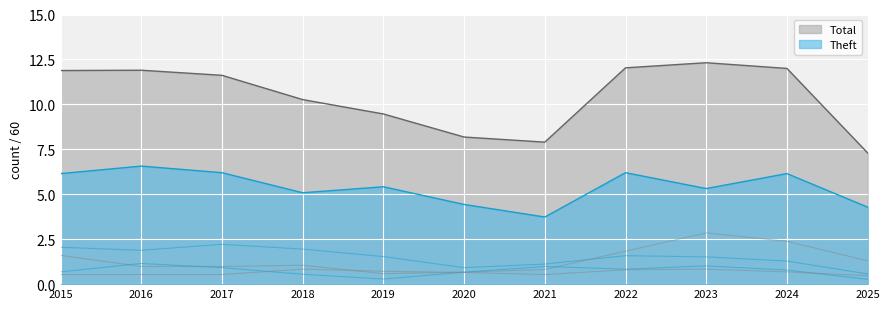

Where do Robbery and Aggravated Assault first cross each other?

2017 and 2018